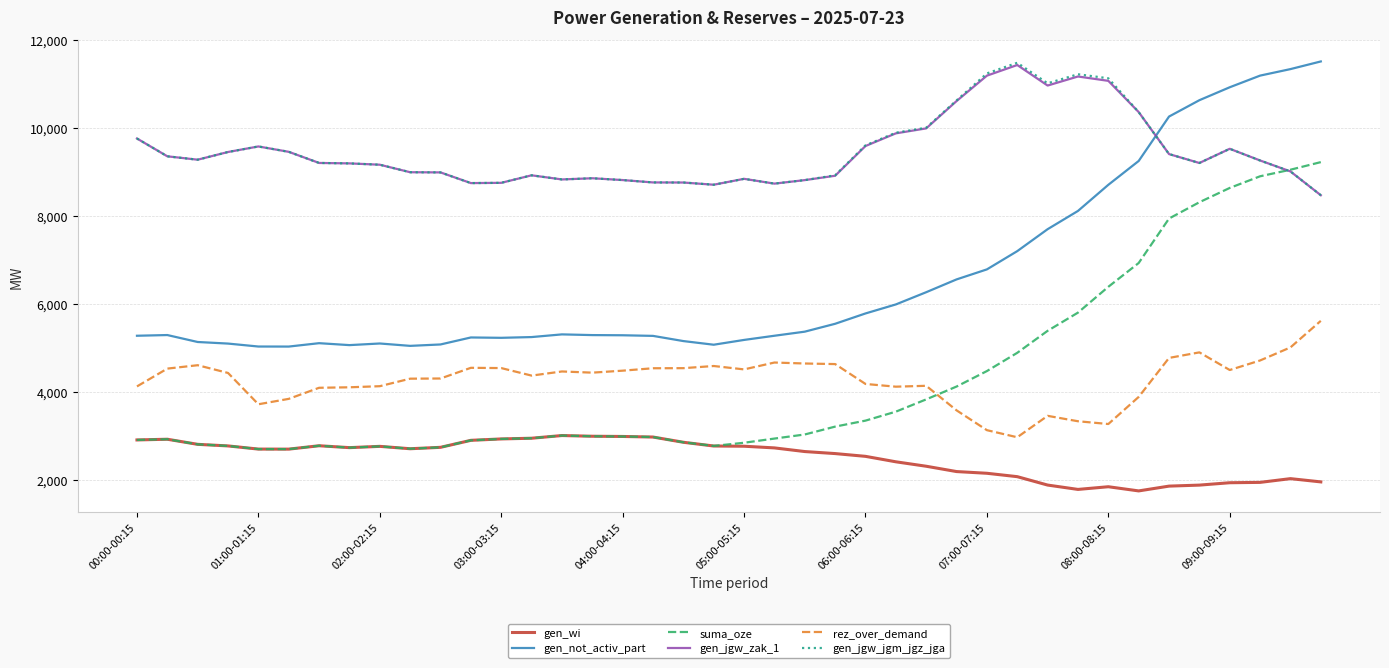

True or false: gen_not_activ_part has more than 1 interior local peaks.

True